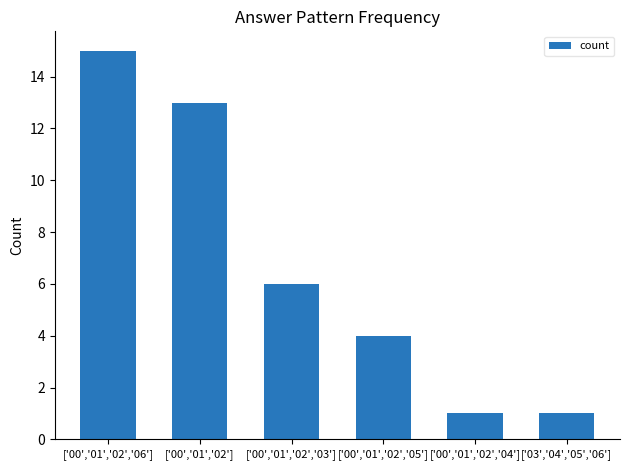

Is it true that the value at ['00','01','02','06'] is 15?

True